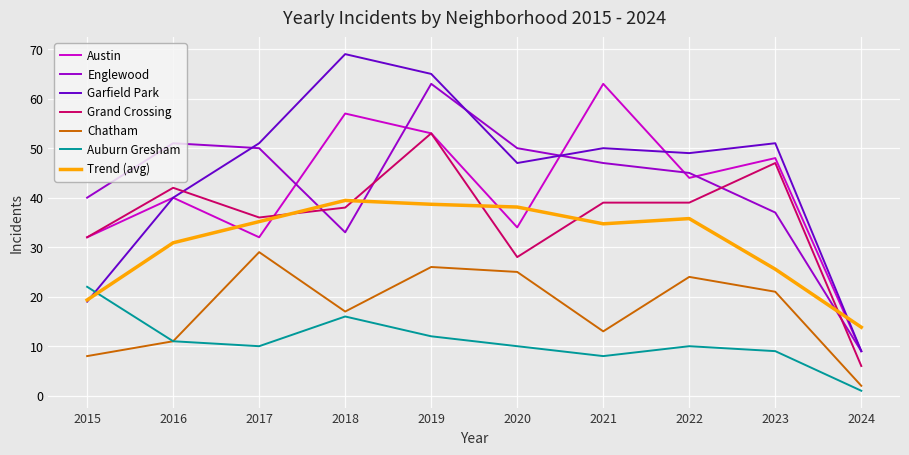

What is the difference between the highest and lowest values at 2022?

39.0